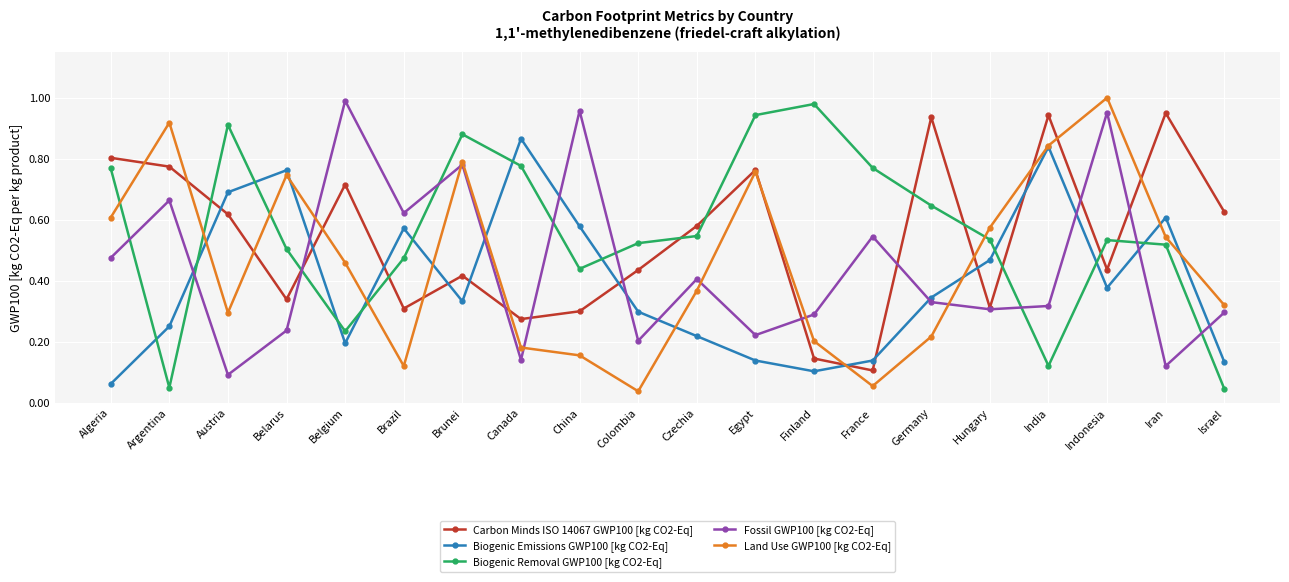

Count the number of data series in this chart.

5